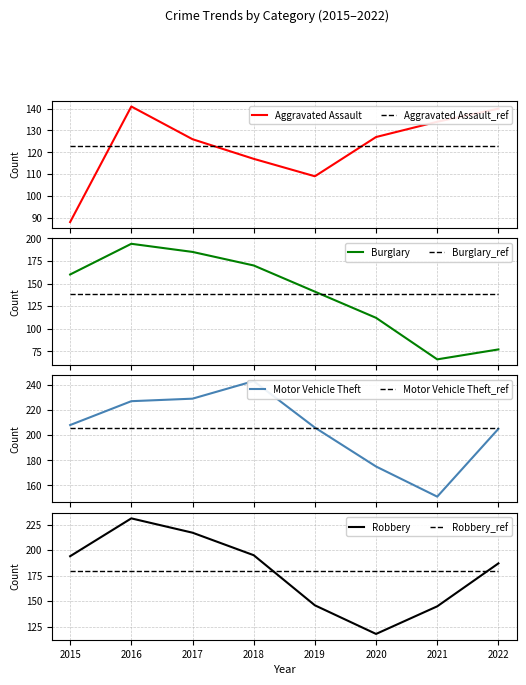

True or false: Motor Vehicle Theft and Burglary intersect in this chart.

False